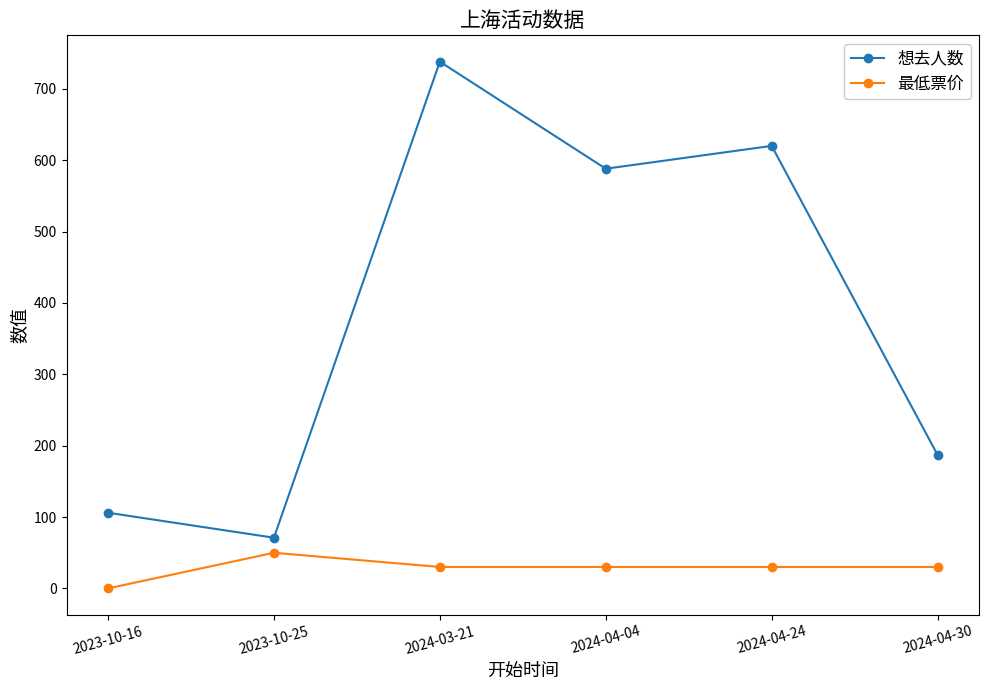

Rank the series by their average value, from highest to lowest.

想去人数, 最低票价